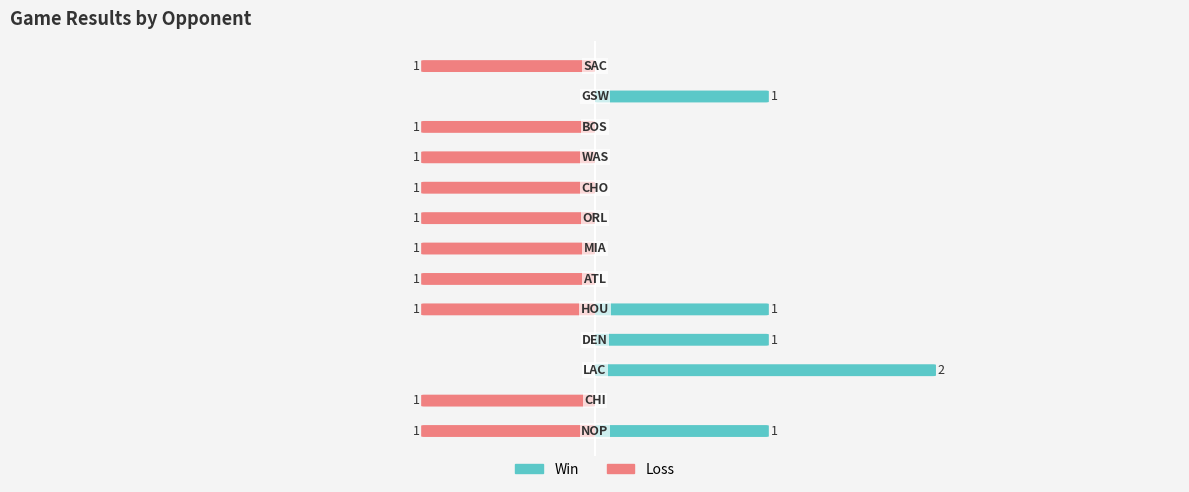

The value of Loss at −4 is -1. True or false?

False